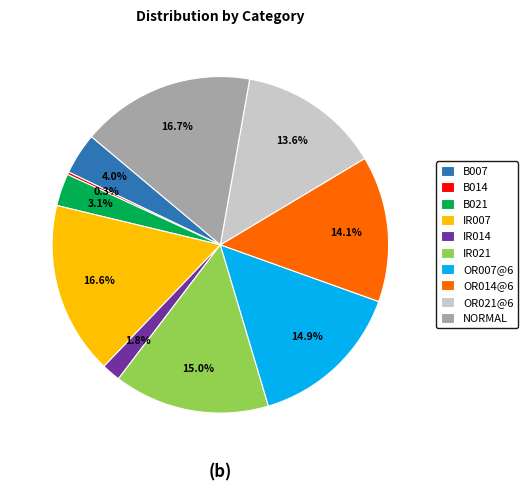

What percentage is the IR021 slice, to the nearest percent?

15%